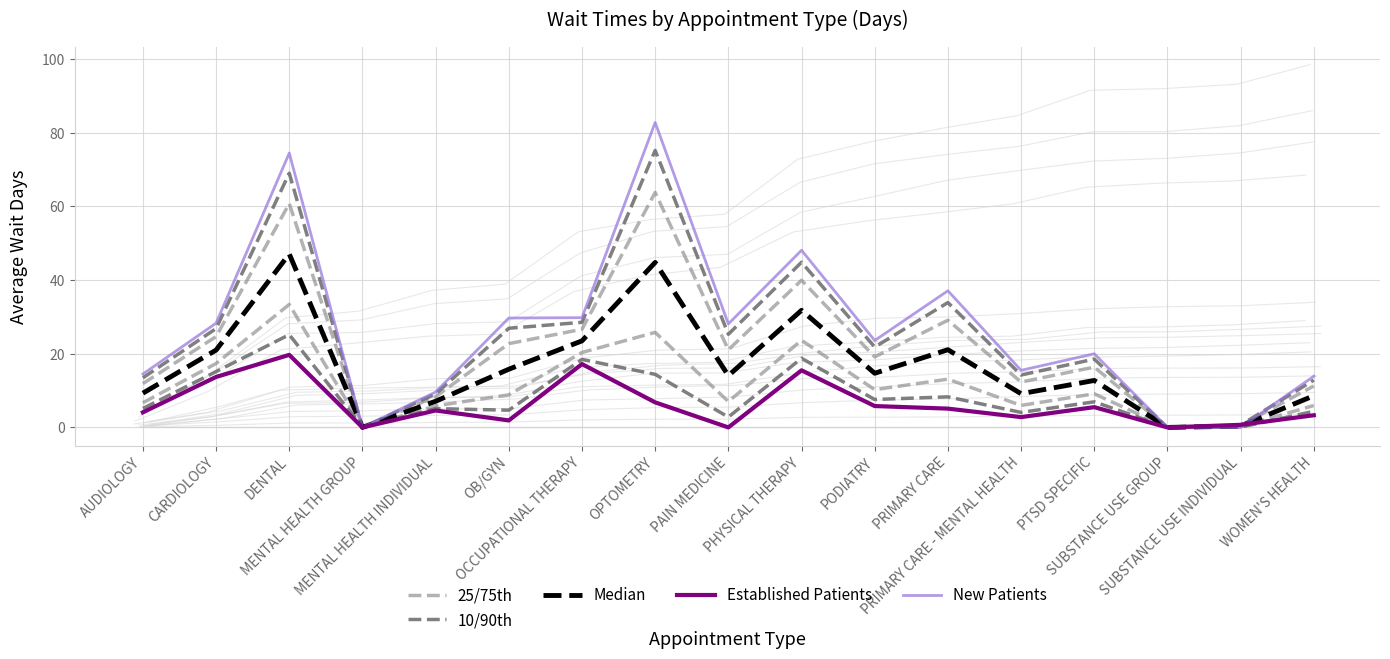

True or false: 25/75th has more than 2 interior local peaks.

True